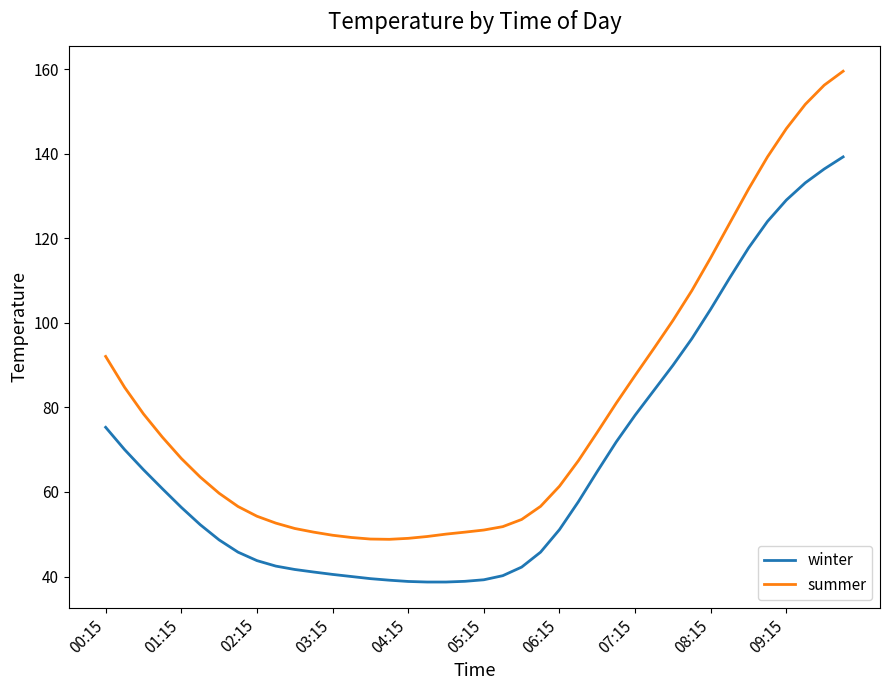

Which series has the largest range (max minus min)?

summer